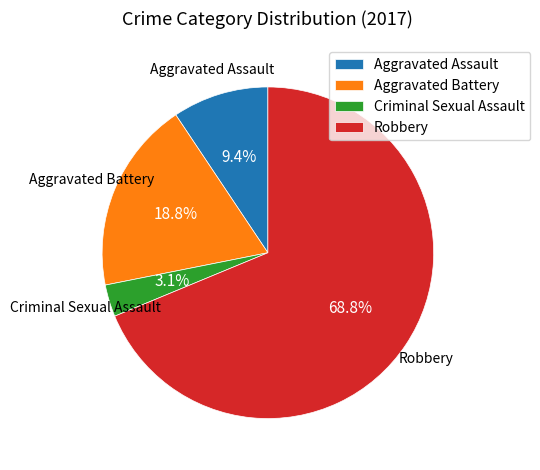

Is there a majority slice in this chart?

Yes